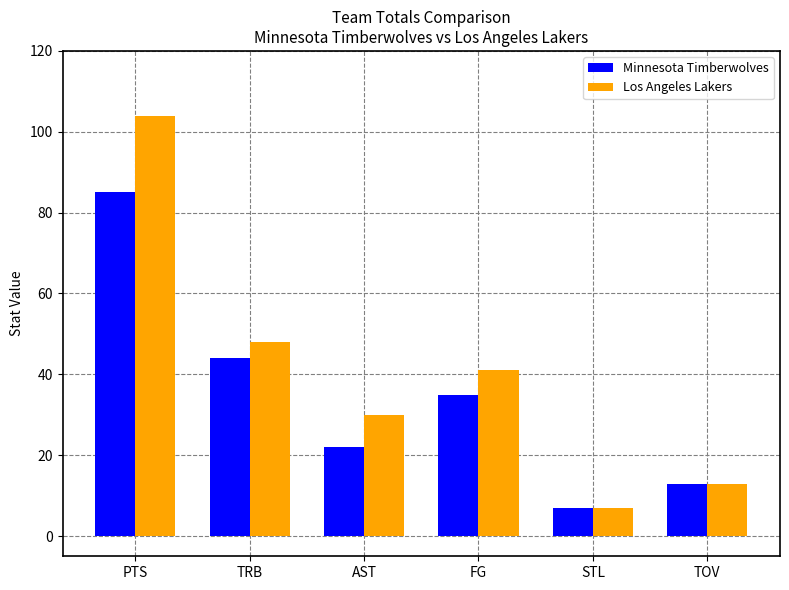

What are all the series names shown in the legend?

Minnesota Timberwolves, Los Angeles Lakers